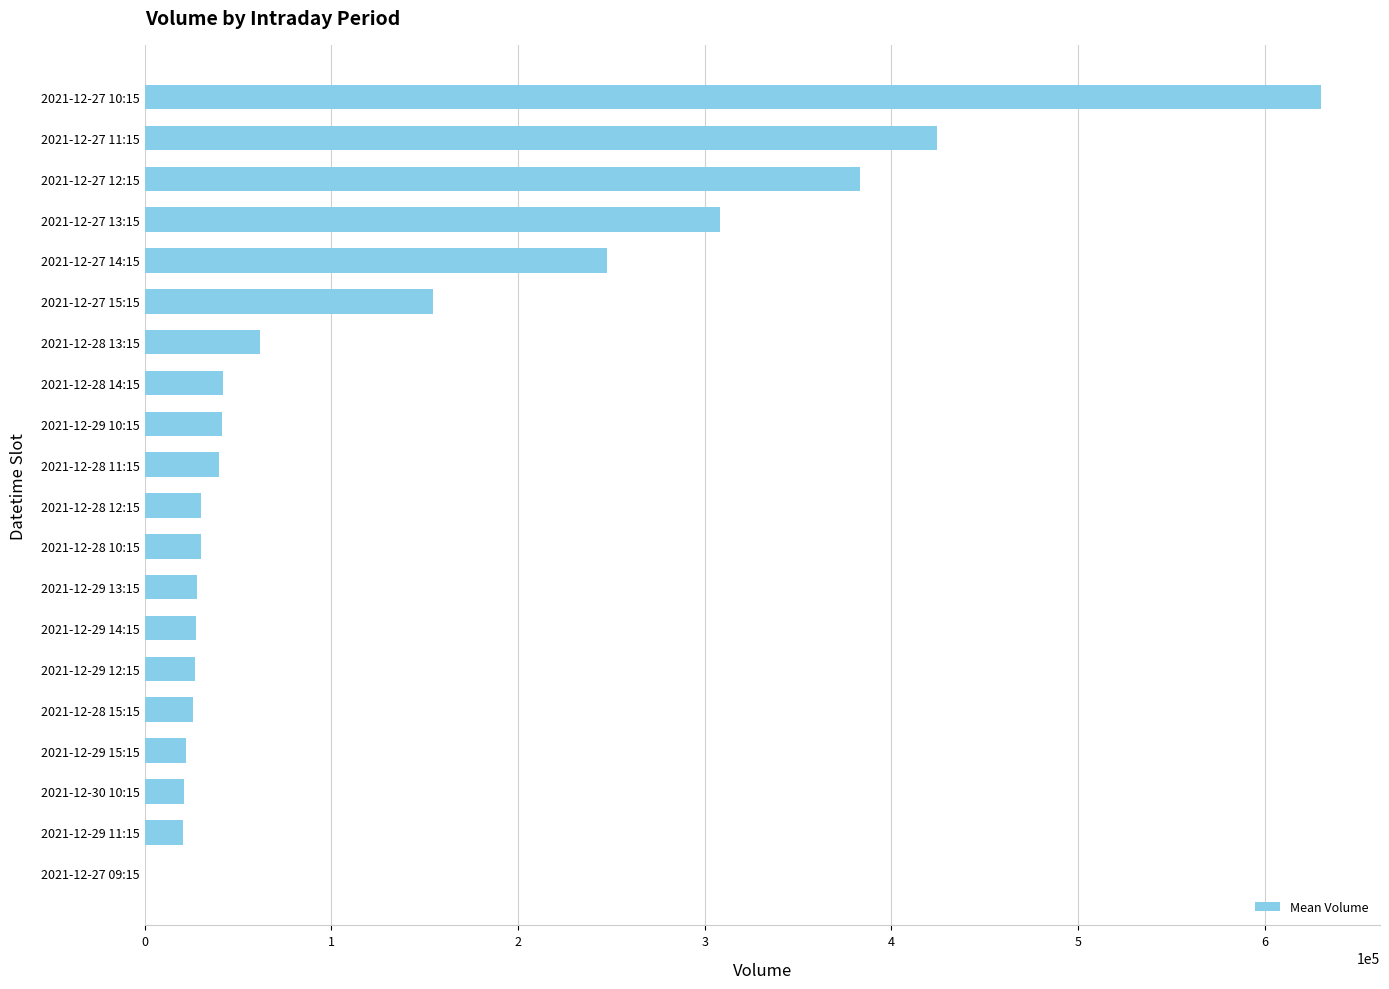

At which label is the value closest to 315105?

2021-12-27 13:15